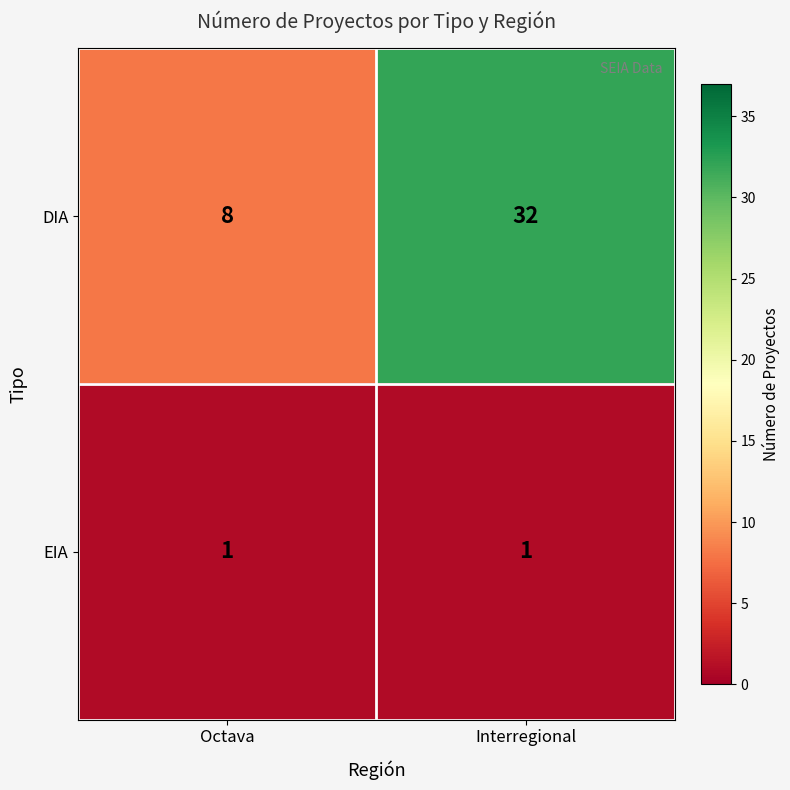

The EIA series shows 1 at Interregional. True or false?

True